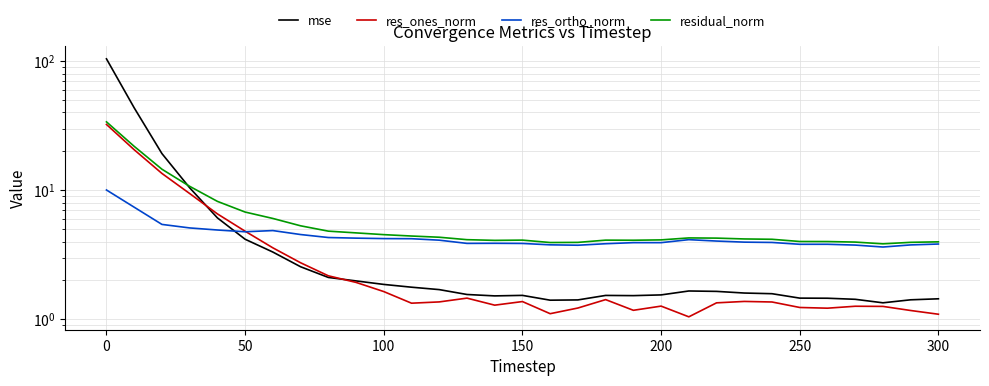

What is the sum of all residual_norm values?

203.2